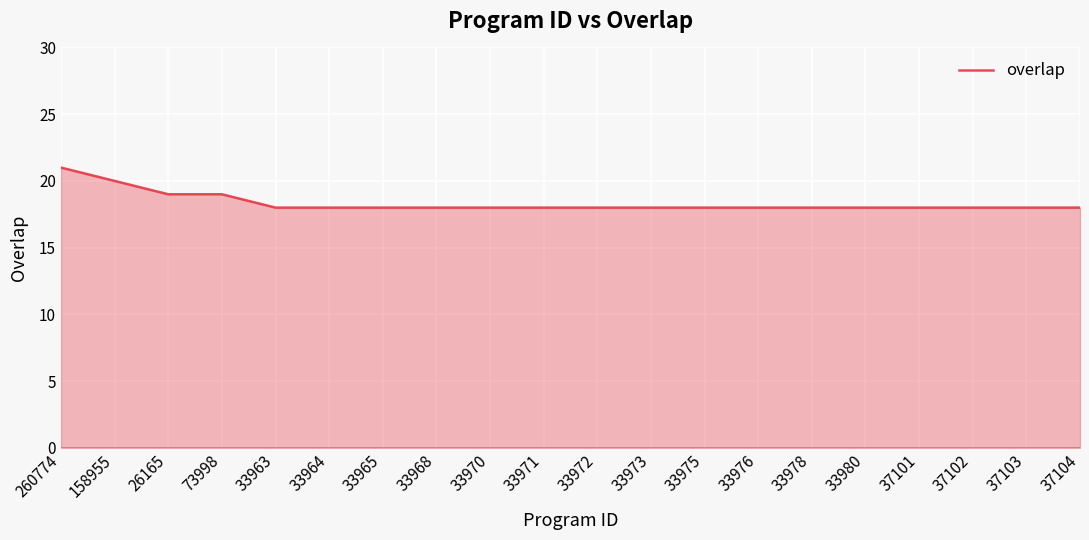

Approximately how many times larger is the value at 33963 compared to 33973?

1.0